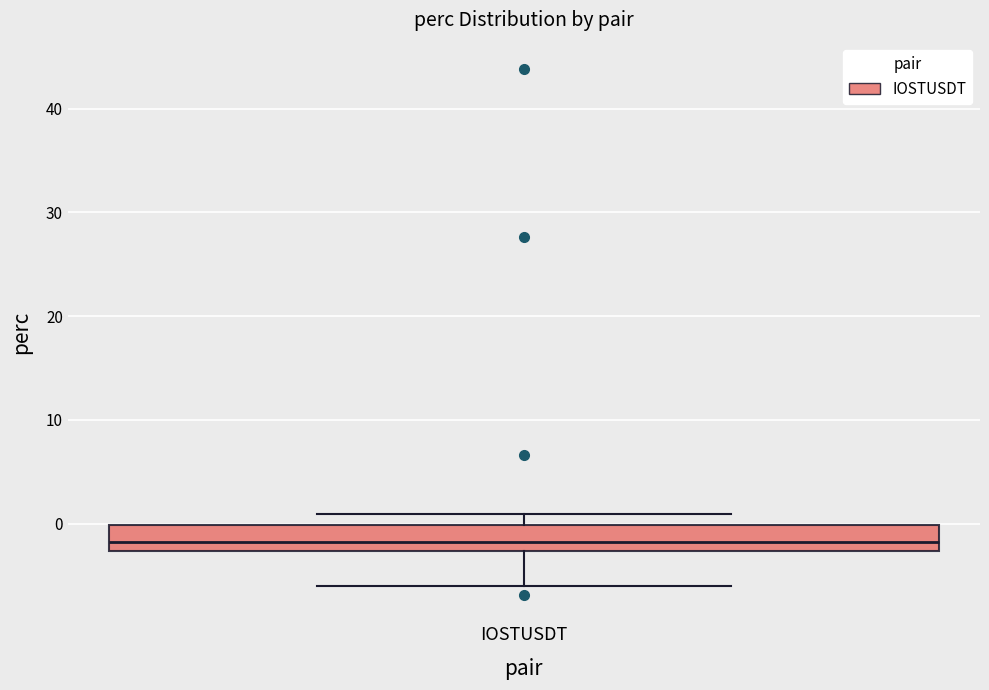

Where does the lower whisker of the box for IOSTUSDT end on the y-axis? The values are not printed on the chart, so give them approximately, as read against the axis.

-6